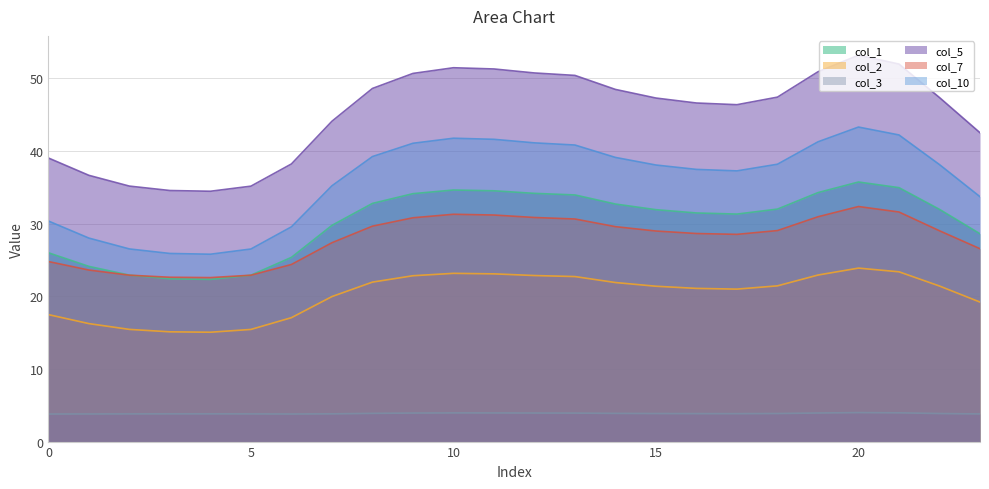

In col_5, how many points are lower than both neighbors (excluding endpoints)?

2